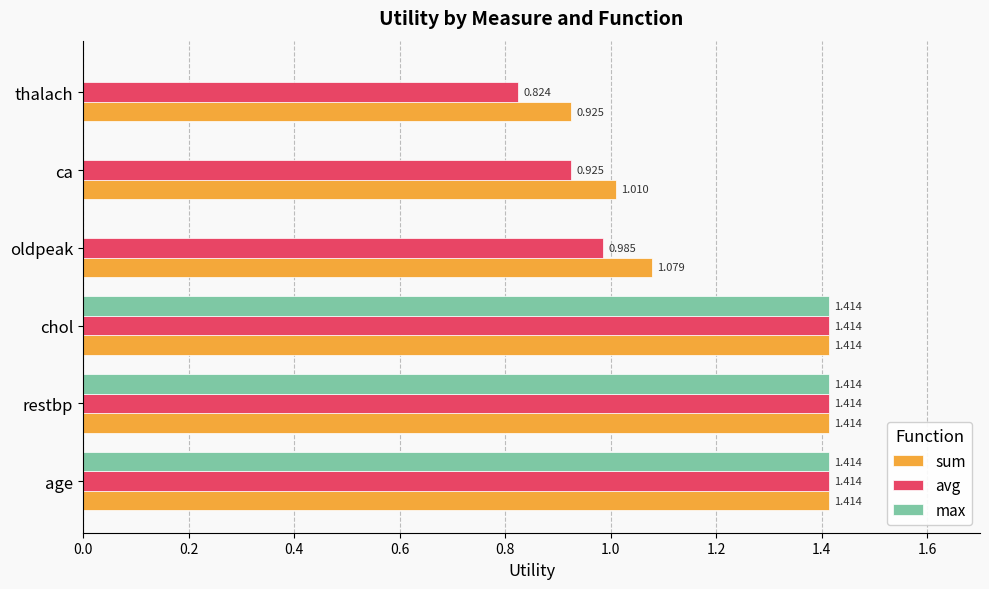

How many distinct data groups are displayed?

3